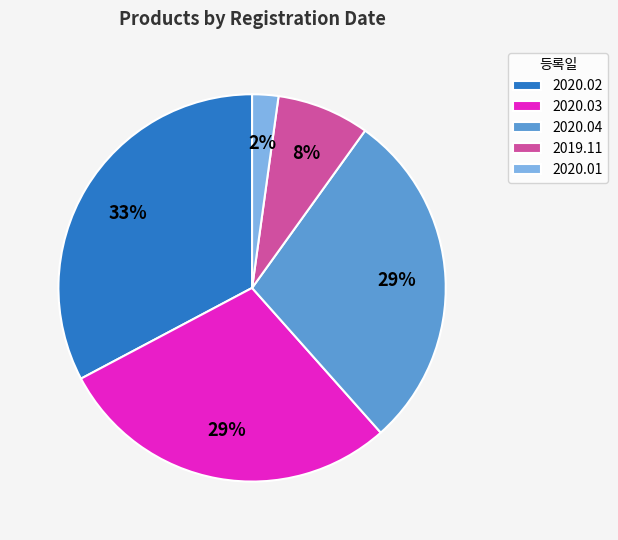

Does any single category account for the majority?

No